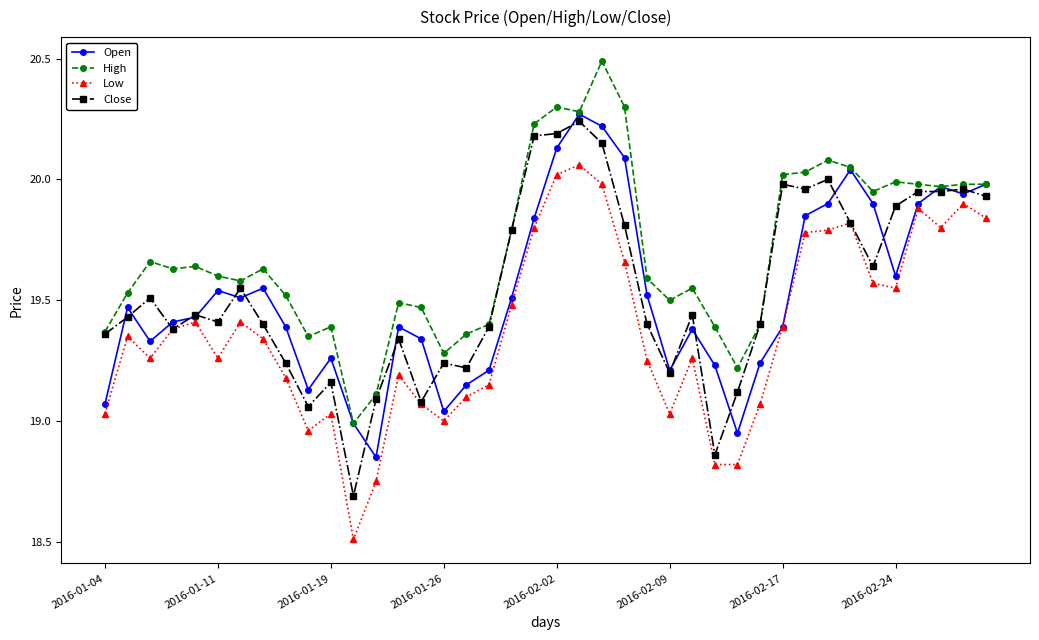

True or false: Low and High cross at least once.

False